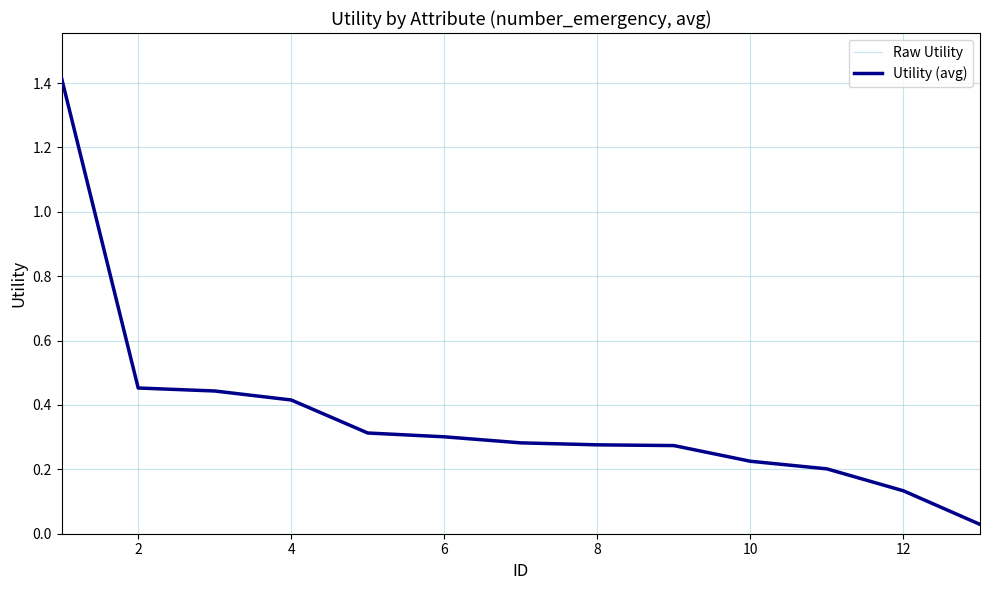

Is this an area chart (filled region under the line)?

No